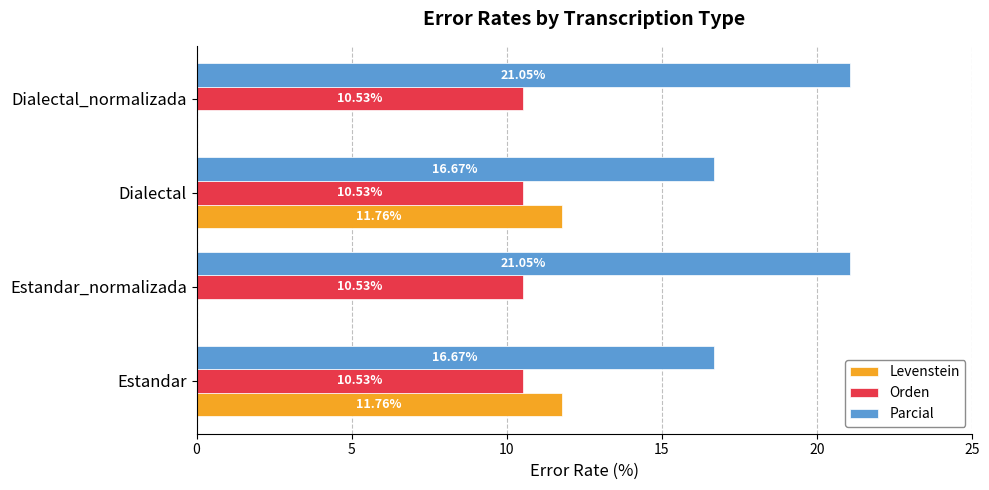

What is the sum of all Parcial values?

75.4